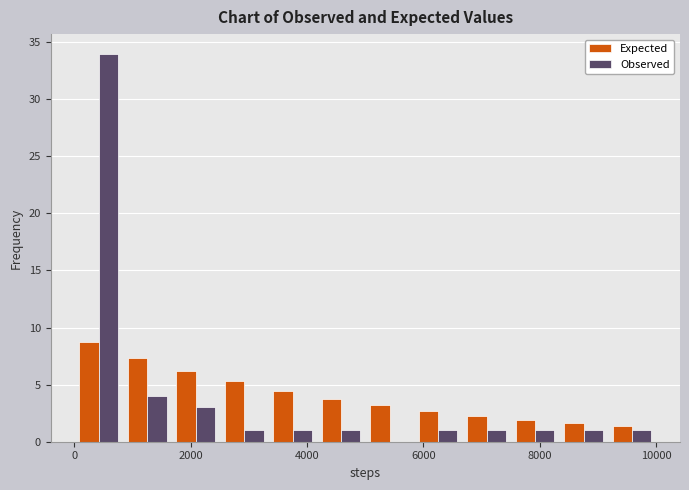

Reading left to right, list every range on the x-axis with the height of the bar of each series over it. Neither the bar edges nor the heights are printed on the chart, so give them approximately, as read against the axes.

0 to 800: Expected=8.5	Observed=34.0
800 to 1600: Expected=7.5	Observed=4.0
1600 to 2600: Expected=6.0	Observed=3.0
2600 to 3400: Expected=5.5	Observed=1.0
3400 to 4200: Expected=4.5	Observed=1.0
4200 to 5000: Expected=4.0	Observed=1.0
5000 to 5800: Expected=3.0	Observed=0
5800 to 6600: Expected=2.5	Observed=1.0
6600 to 7600: Expected=2.5	Observed=1.0
7600 to 8400: Expected=2.0	Observed=1.0
8400 to 9200: Expected=1.5	Observed=1.0
9200 to 10000: Expected=1.5	Observed=1.0